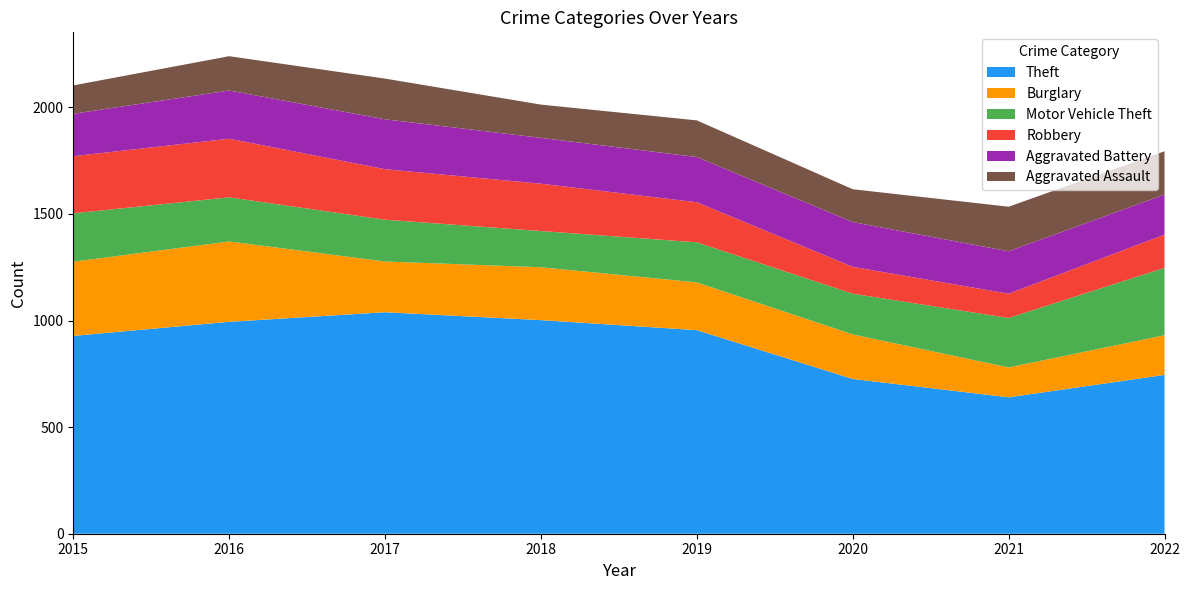

Reading left to right, what are all the values shown in this chart?

Theft: 2015=928	2016=994	2017=1039	2018=1002	2019=955	2020=726	2021=640	2022=745
Burglary: 2015=348	2016=377	2017=238	2018=248	2019=224	2020=209	2021=140	2022=186
Motor Vehicle Theft: 2015=227	2016=207	2017=196	2018=170	2019=188	2020=191	2021=232	2022=316
Robbery: 2015=268	2016=275	2017=237	2018=222	2019=188	2020=126	2021=114	2022=156
Aggravated Battery: 2015=199	2016=226	2017=234	2018=215	2019=212	2020=210	2021=199	2022=188
Aggravated Assault: 2015=133	2016=161	2017=191	2018=156	2019=172	2020=154	2021=209	2022=203